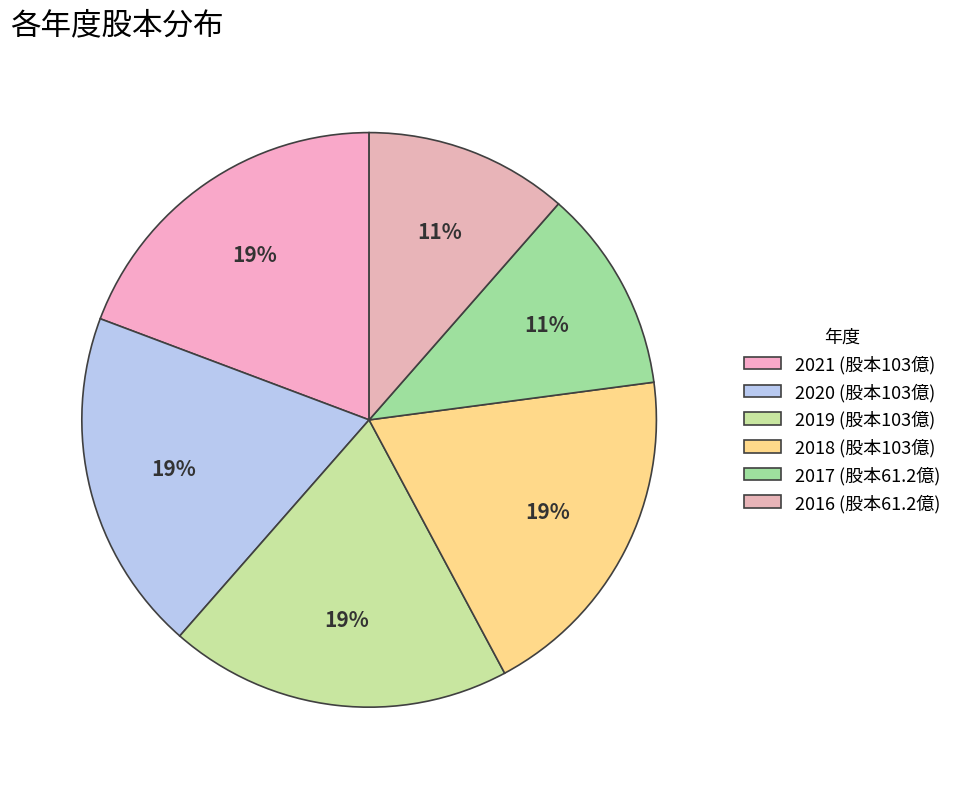

To the nearest percent, what percentage of the pie is 2019?

19%